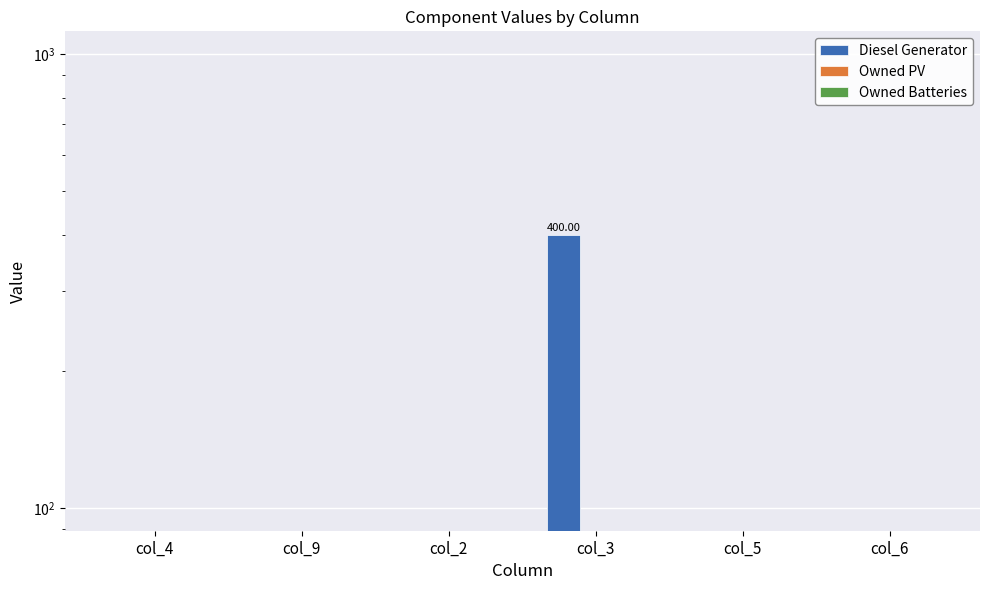

How many series are shown in this chart?

3